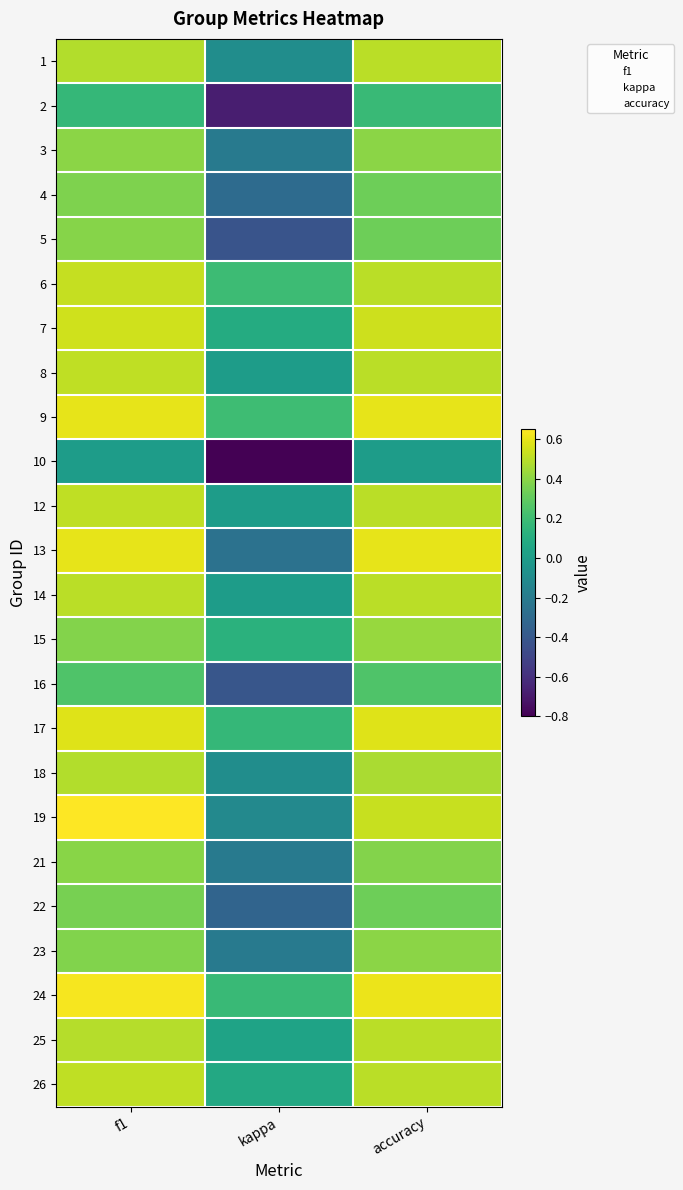

What is the total value across all series at f1?

10.7